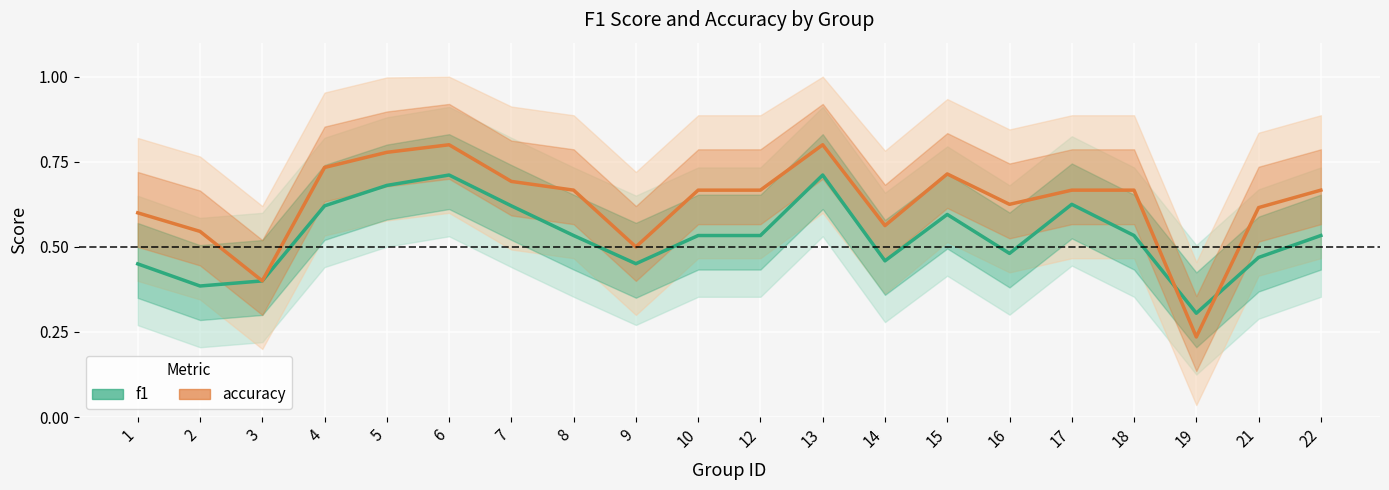

Which category has the lowest value across all series?

19